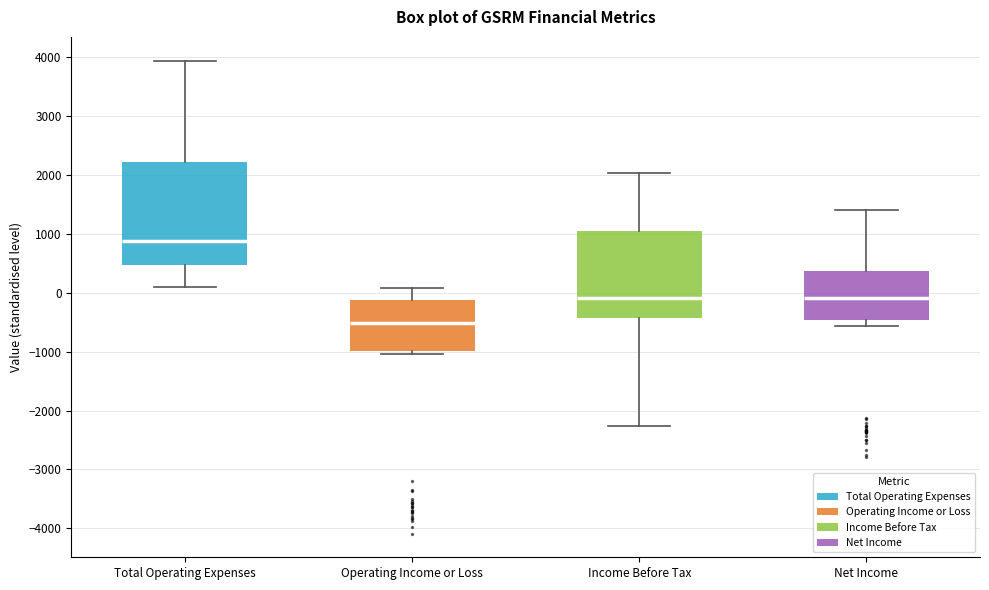

Which box has the highest median line?

Total Operating Expenses